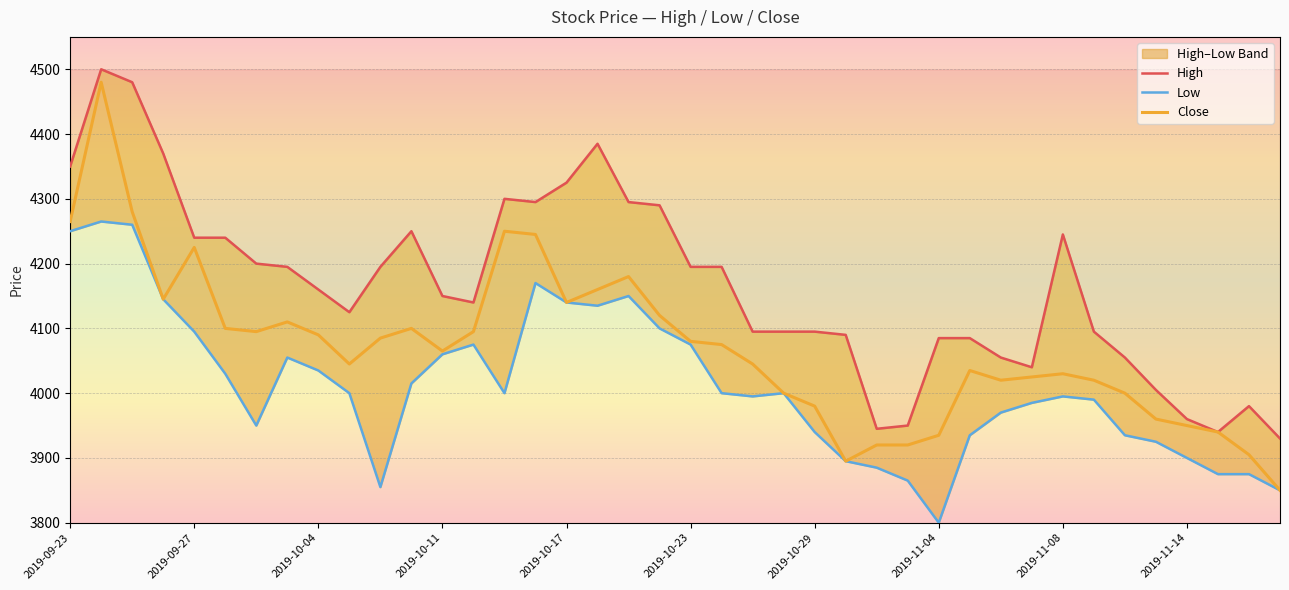

What is the maximum value for Close?

4480